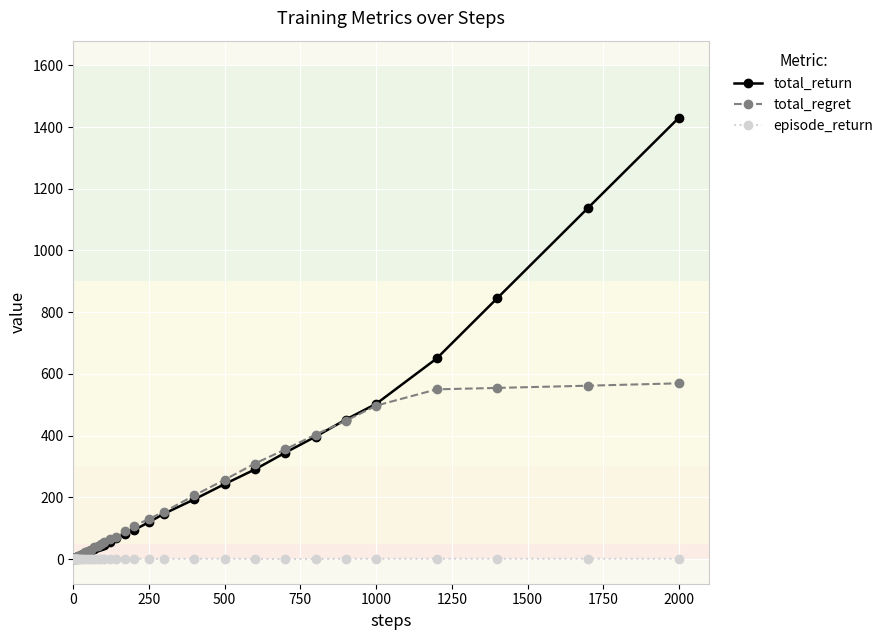

What is the difference between the maximum and minimum values in the total_return series?

1430.1